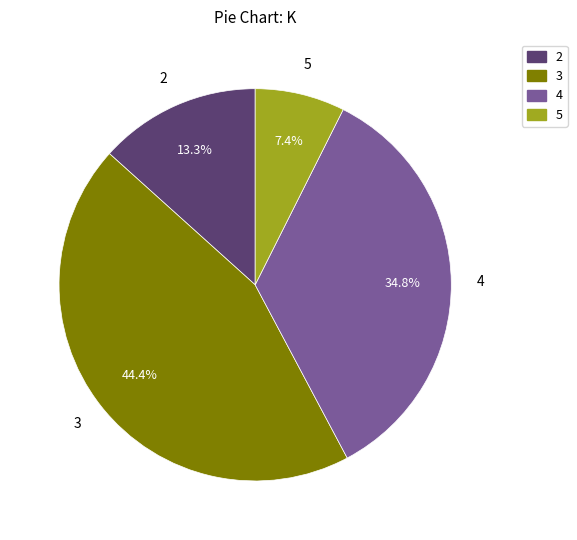

To the nearest percent, what is the difference between the largest and smallest slice percentages?

37%